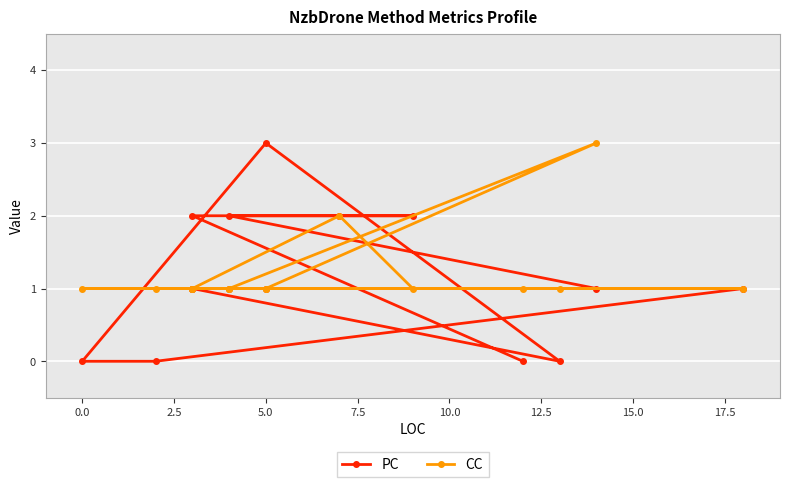

What is the average value of the CC series?

1